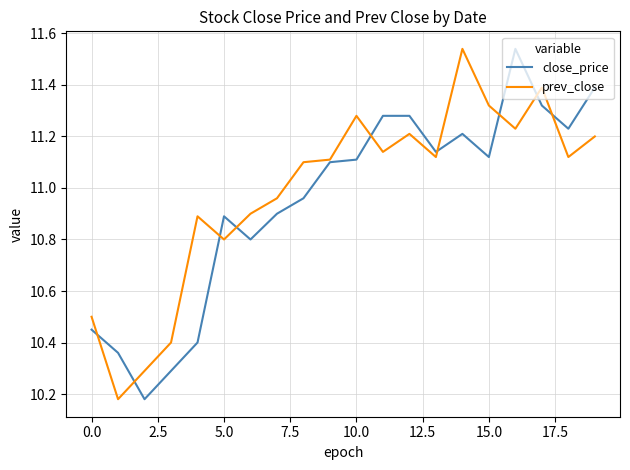

Is this an area chart (filled region under the line)?

No